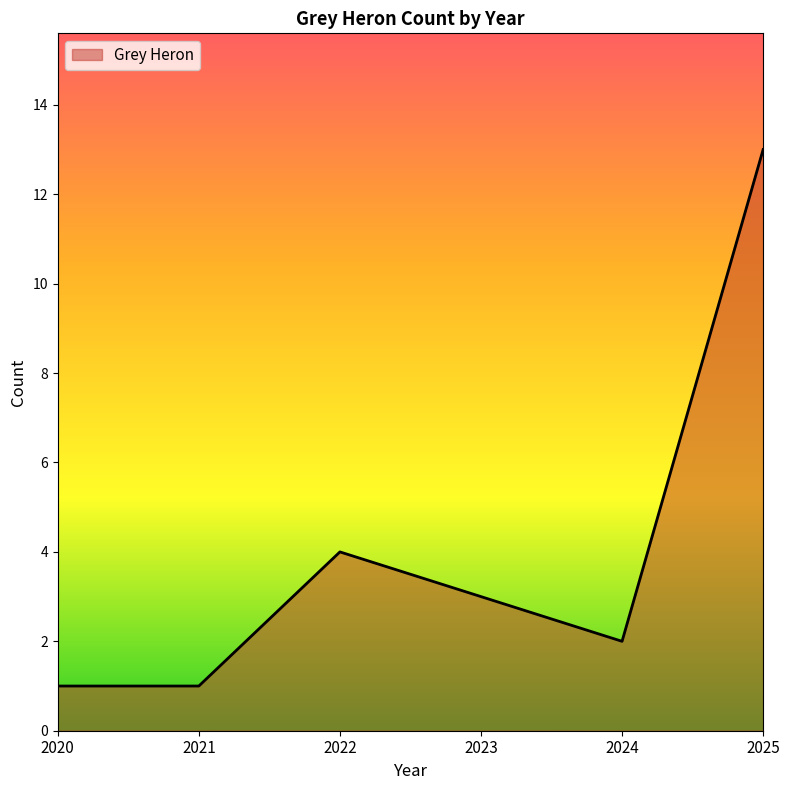

Reading right to left, transcribe all the data shown in this chart.

2025=13	2024=2	2023=3	2022=4	2021=1	2020=1